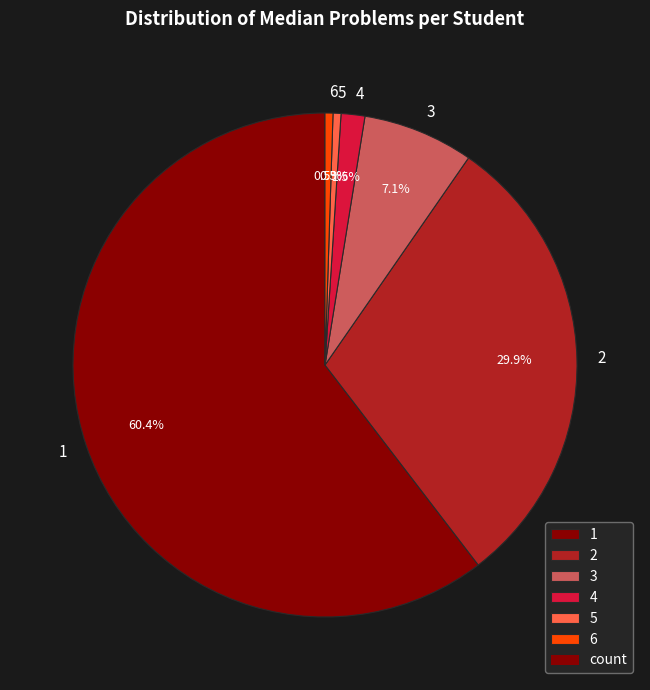

To the nearest percent, what is the difference between the largest and smallest slice percentages?

60%